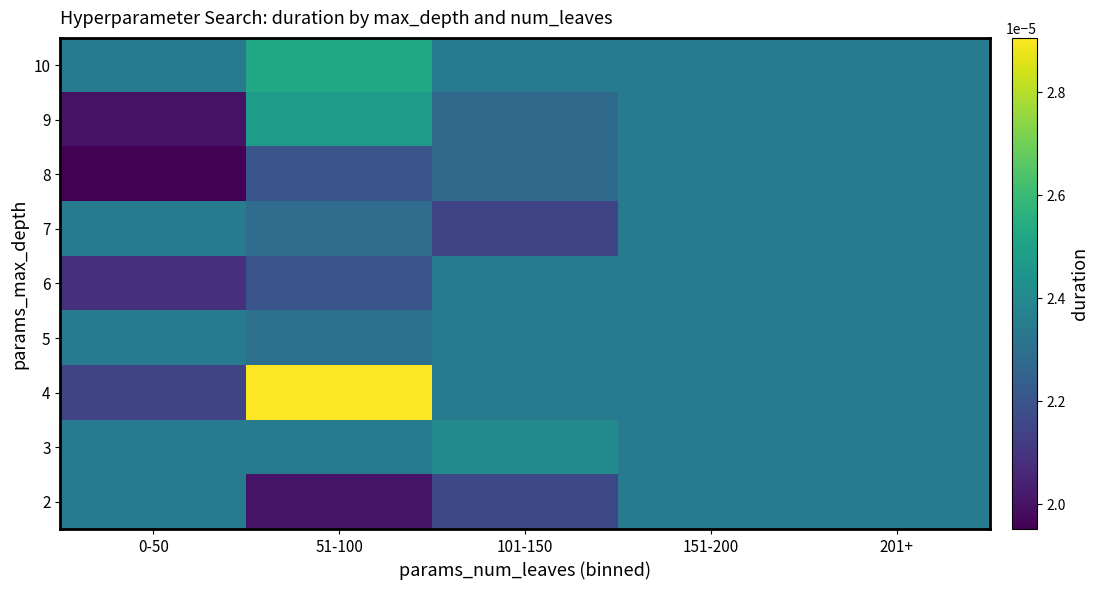

Rank the series by their maximum value, from highest to lowest.

4, 10, 9, 3, 2, 5, 6, 7, 8